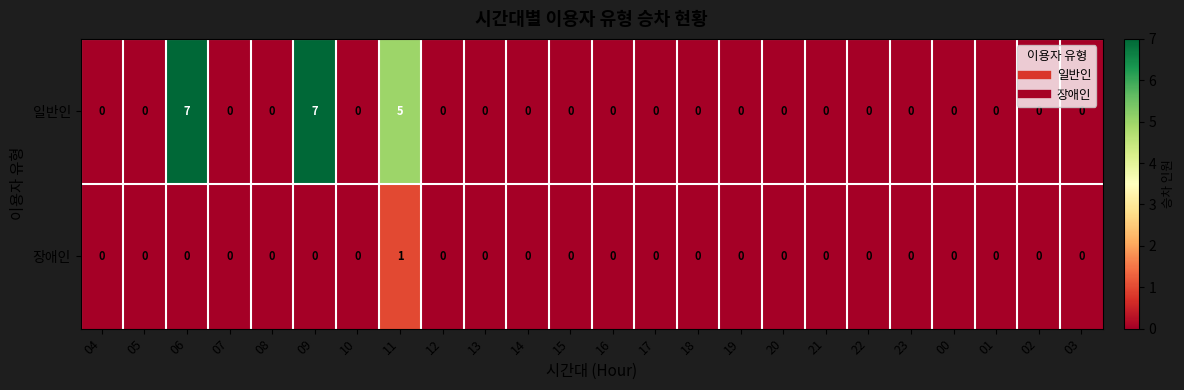

At how many categories does at least one series exceed 1?

3